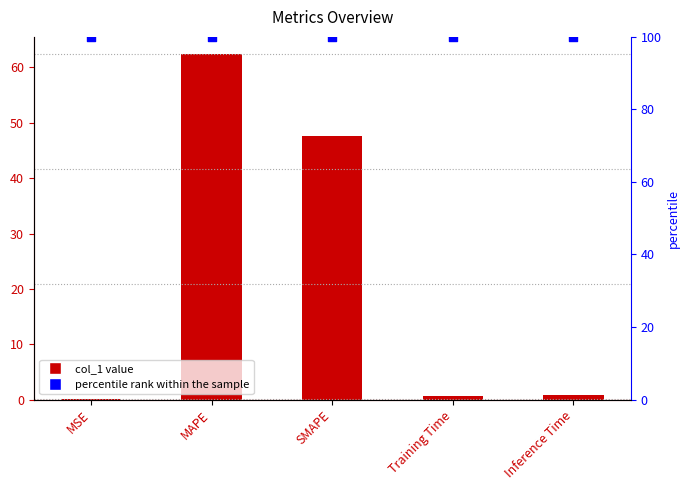

What is the total value across all series at MSE?

100.1